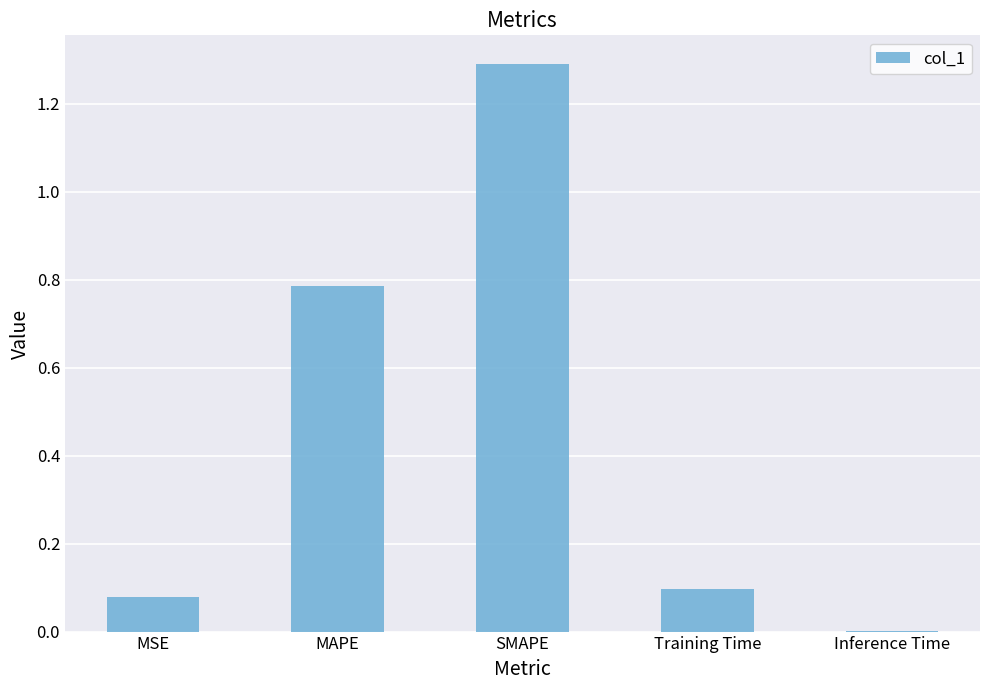

What is the sum of all values?

2.3